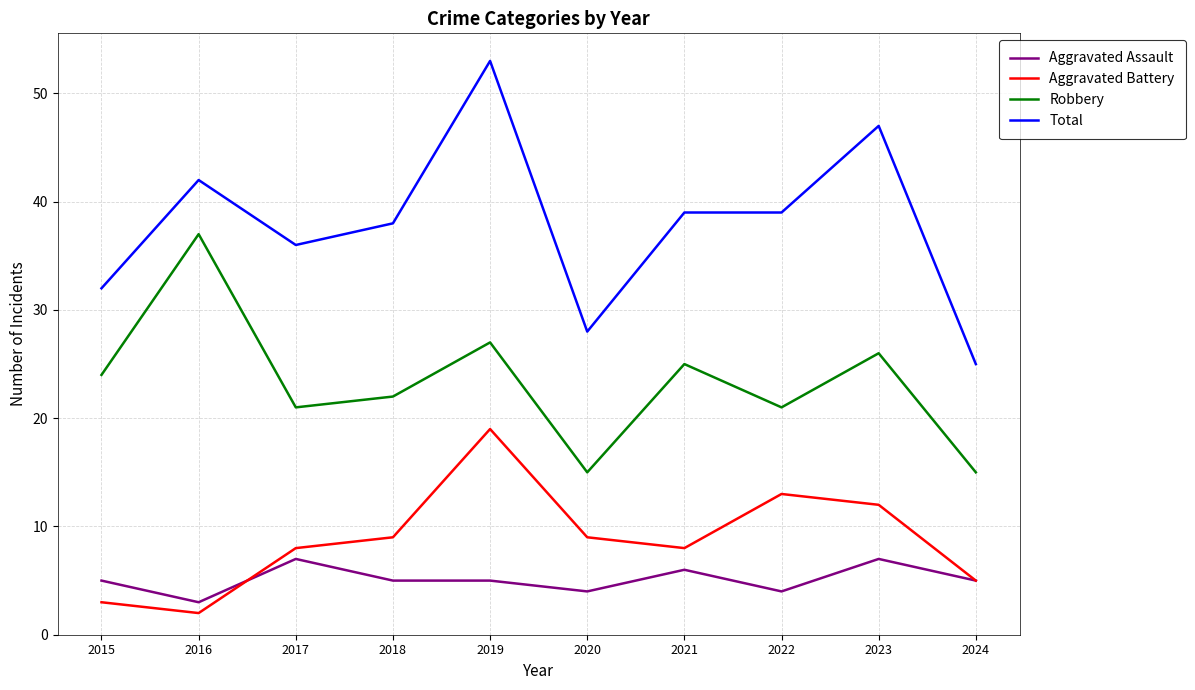

The Robbery series shows 21 at 2022. True or false?

True